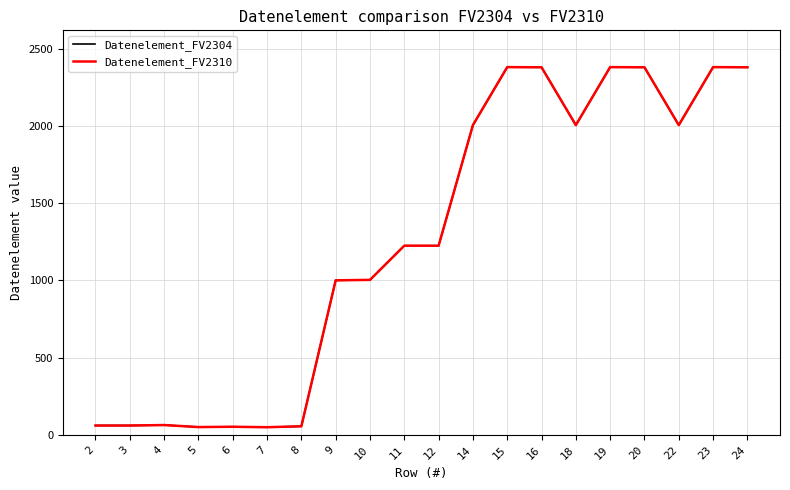

Is this an area chart (filled region under the line)?

No